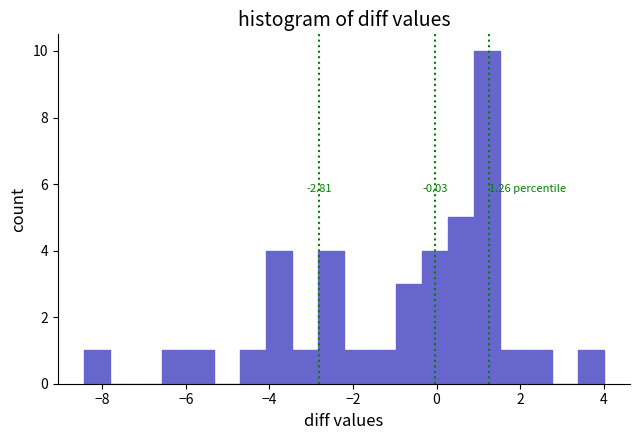

Read against the x-axis, roughly where is the centre of the tallest bar?

1.2